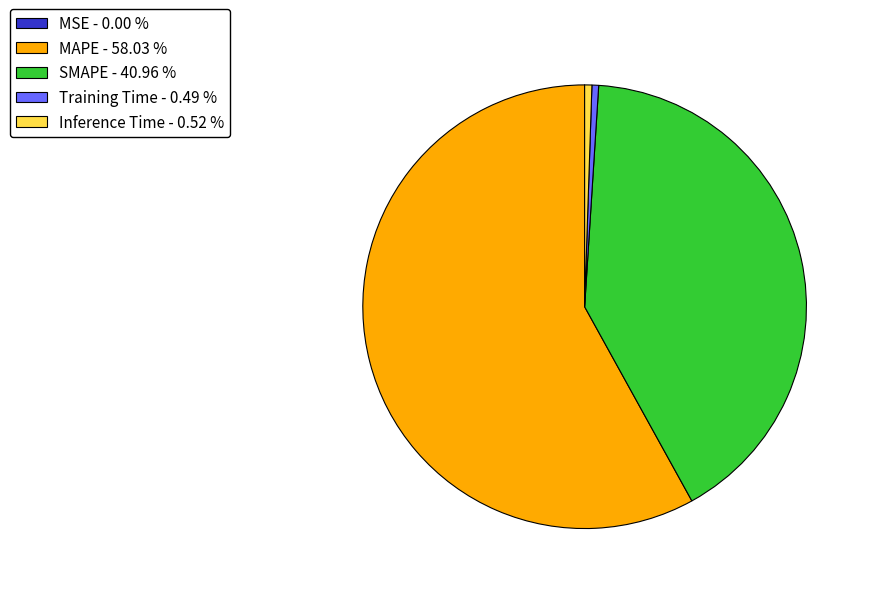

Which has a higher value, Training Time - 0.49 % or MAPE - 58.03 %?

MAPE - 58.03 %